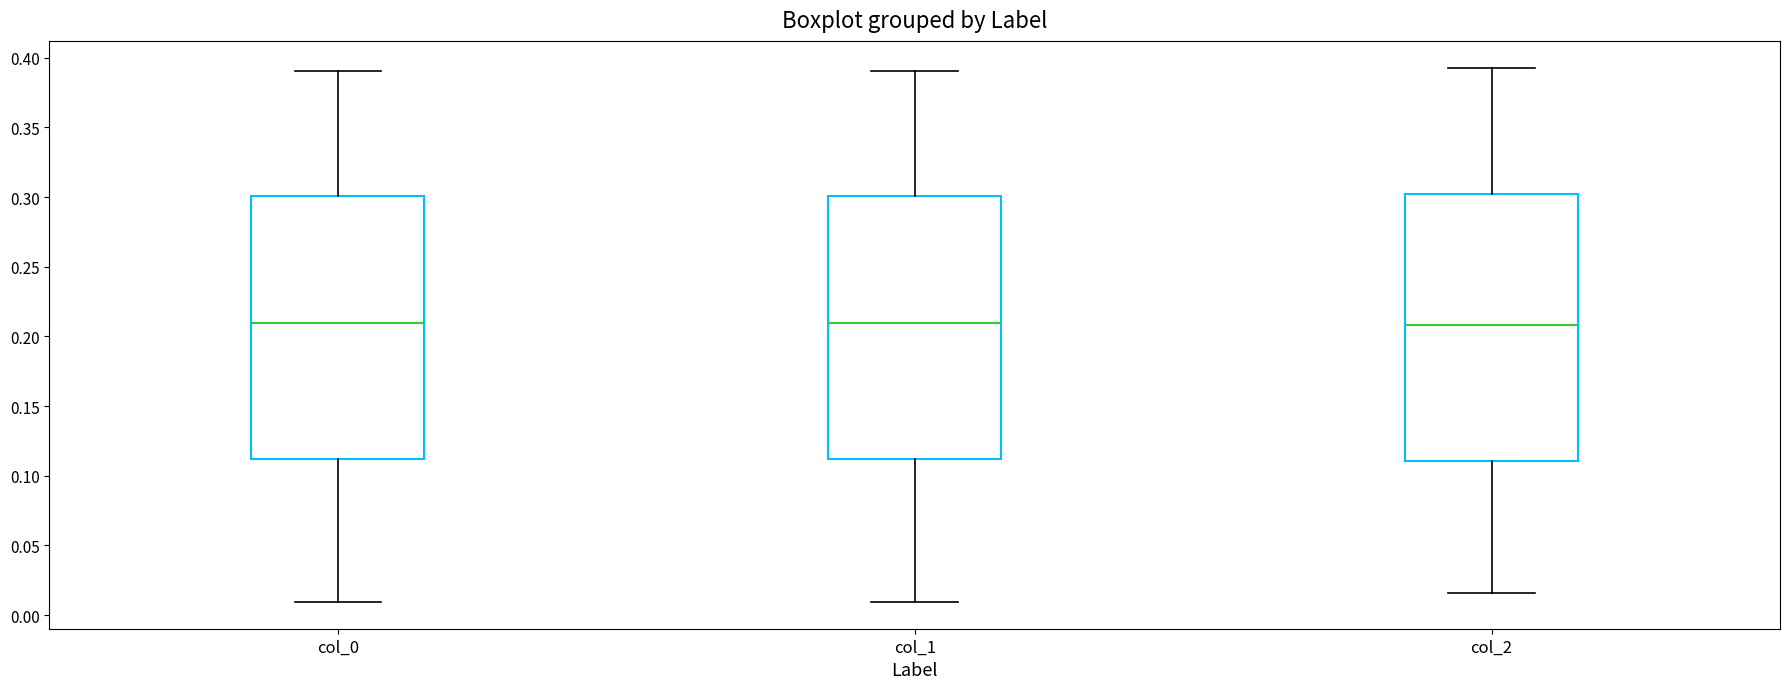

Reading left to right, read every box against the y-axis: the position of its median line, the range the box covers, and the ends of its whiskers. The values are not printed on the chart, so give them approximately, as read against the axis.

col_0: median 0.210, box 0.110 to 0.300, whiskers 0.010 to 0.390
col_1: median 0.210, box 0.110 to 0.300, whiskers 0.010 to 0.390
col_2: median 0.210, box 0.110 to 0.300, whiskers 0.015 to 0.395